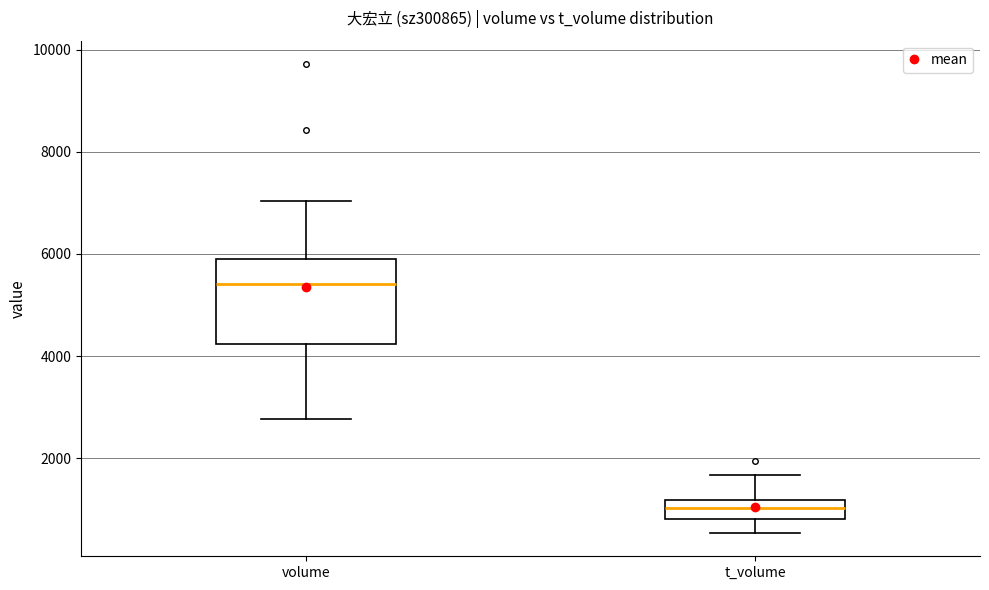

Reading left to right, transcribe this box plot: for each box, give where its median line is, the range the box spans, and where its two whiskers end, as read against the y-axis. The values are not printed on the chart, so give them approximately, as read against the axis.

volume: median 5400, box 4200 to 5800, whiskers 2800 to 7000
t_volume: median 1000, box 800 to 1200, whiskers 600 to 1600